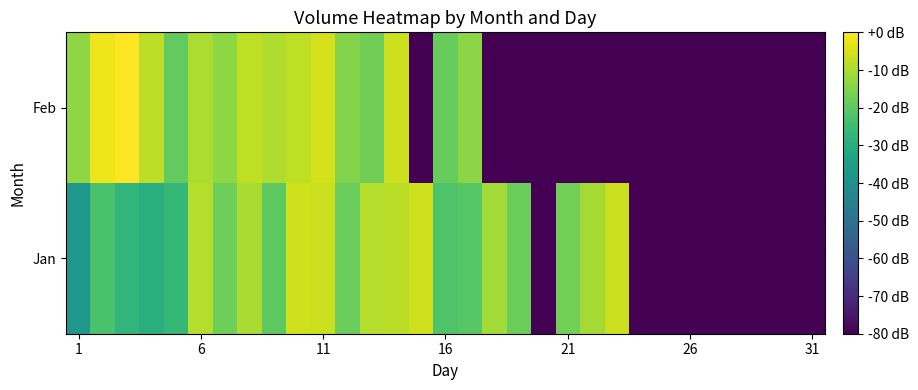

What is the minimum value shown in the chart?

-80.0